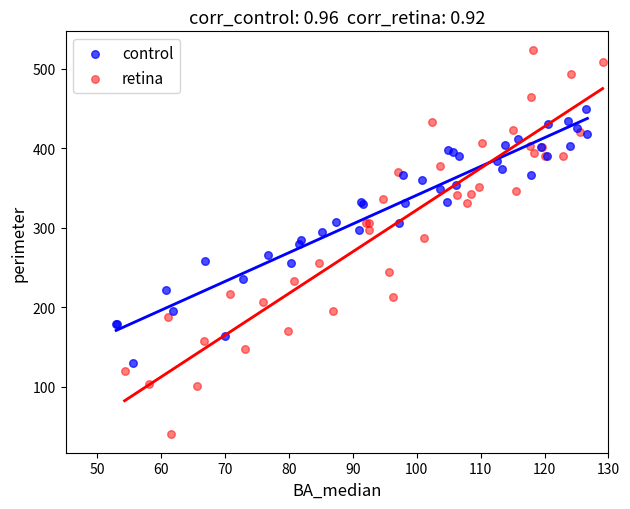

Which series contains the lowest Y value?

retina